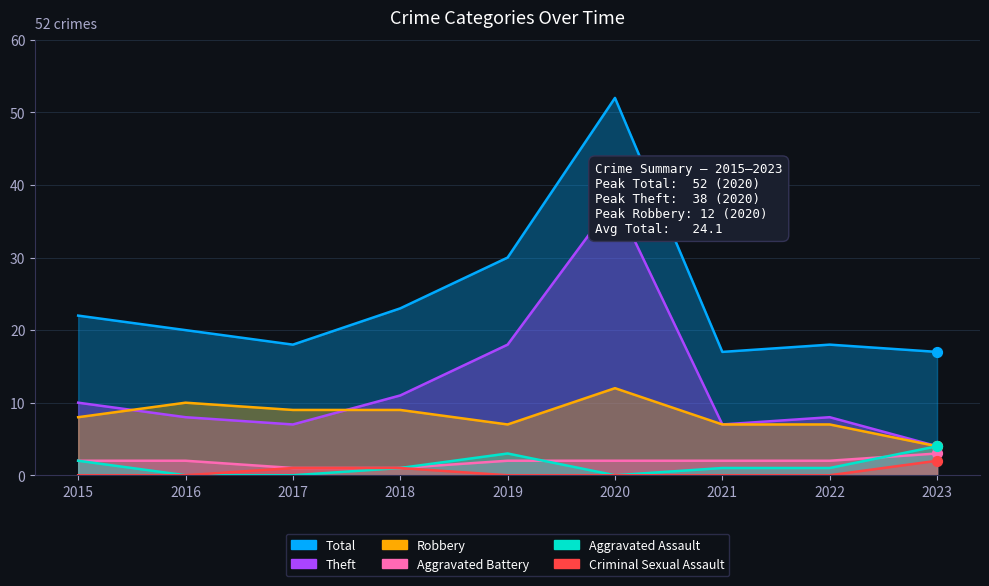

At which category is the sum across all series the highest?

2020